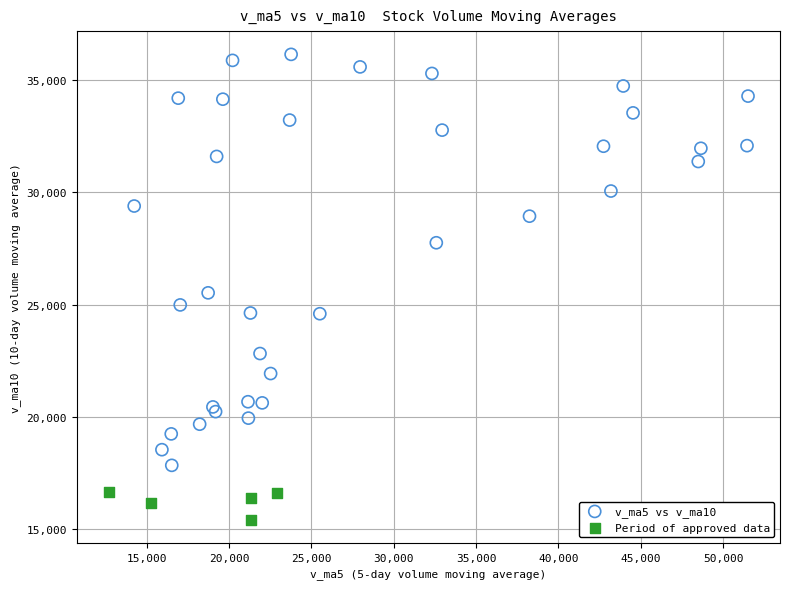

Which series has the widest spread of Y values?

v_ma5 vs v_ma10